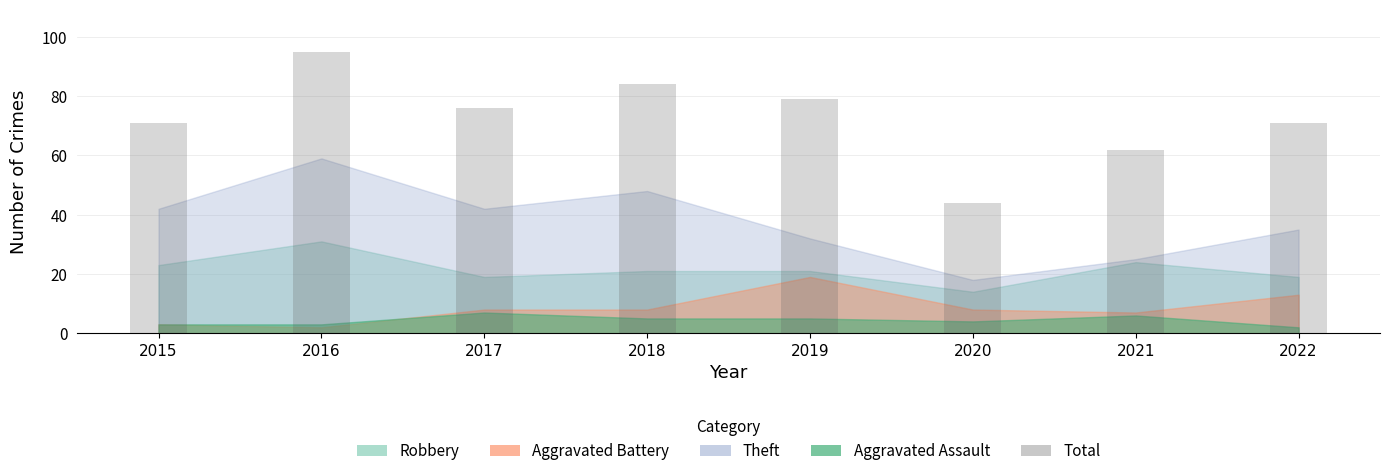

The chart shows a value of 15 at 2017. True or false?

False